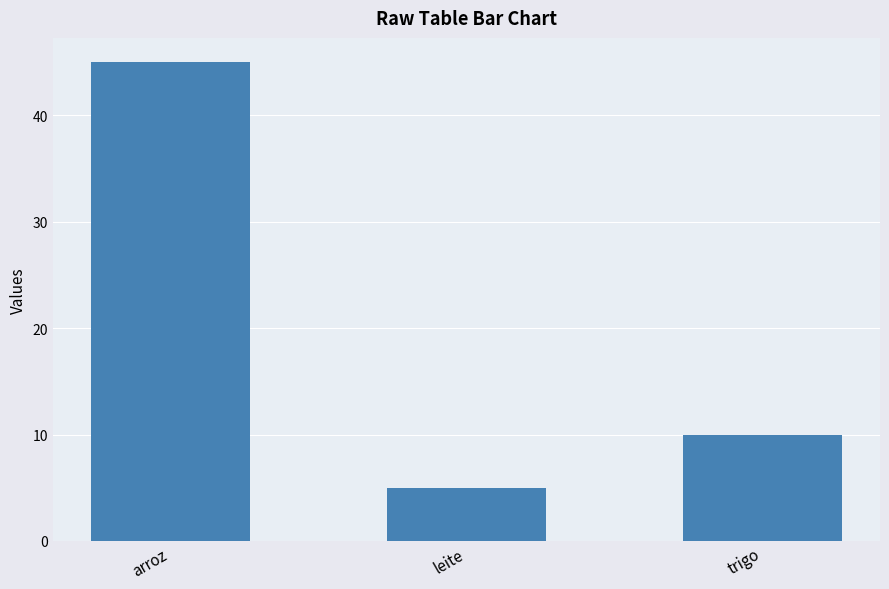

Read the value at arroz.

45